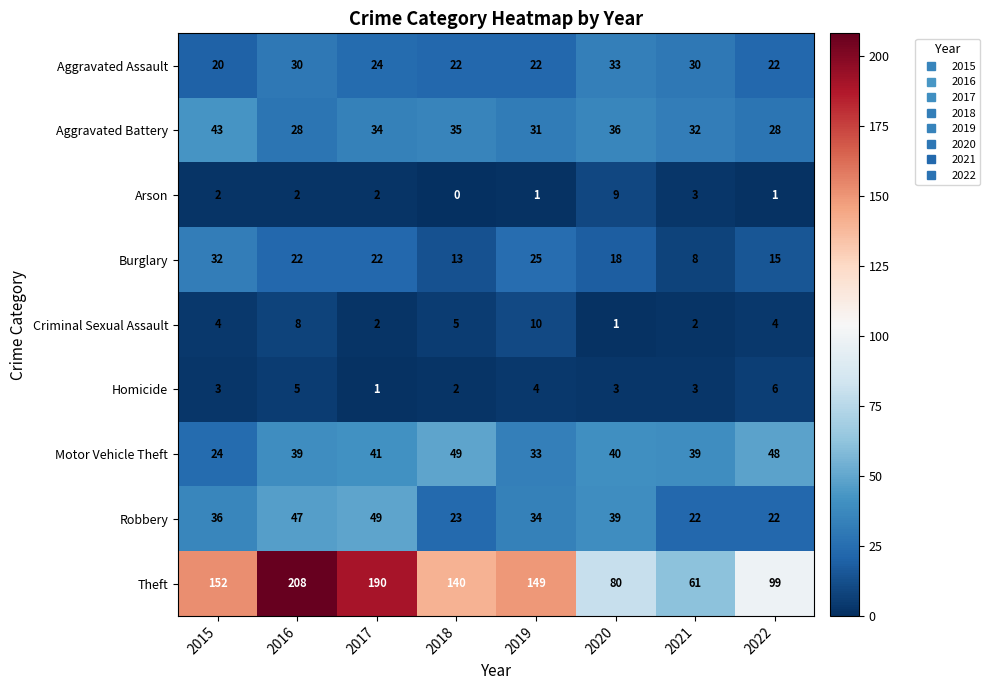

What is the greatest value displayed?

208